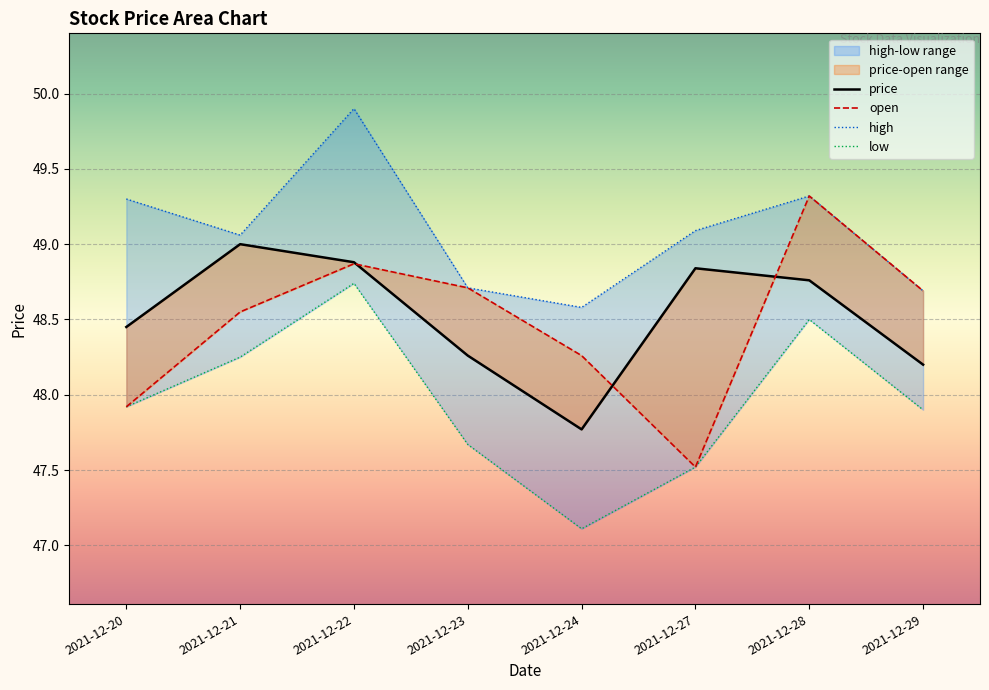

True or false: high has more than 1 points higher than both neighbors.

True